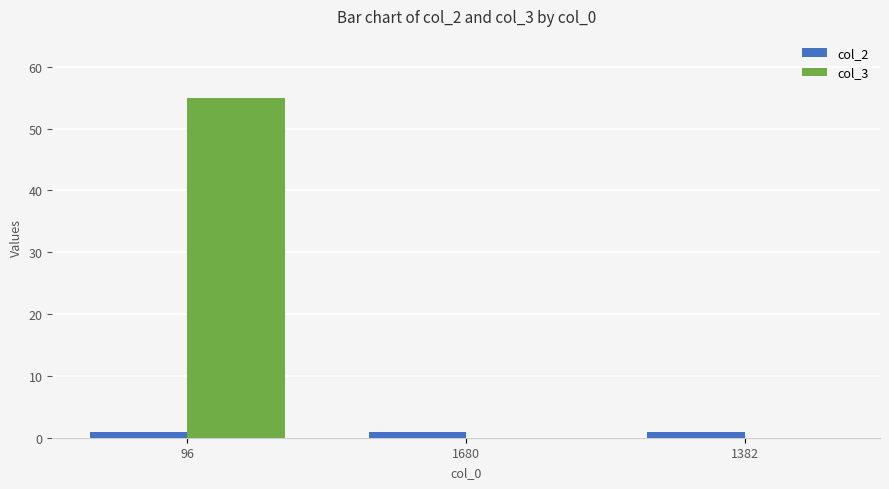

Is it true that col_3 equals -38 at 1680?

False